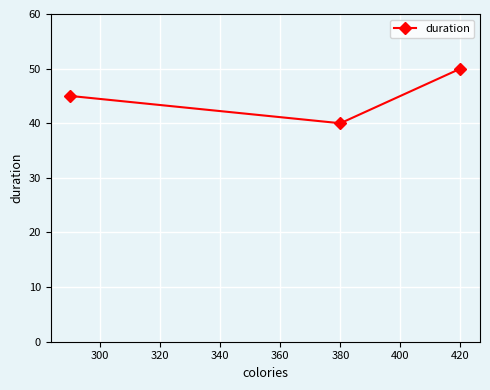

What value does the data have at 420, to the nearest 5?

50